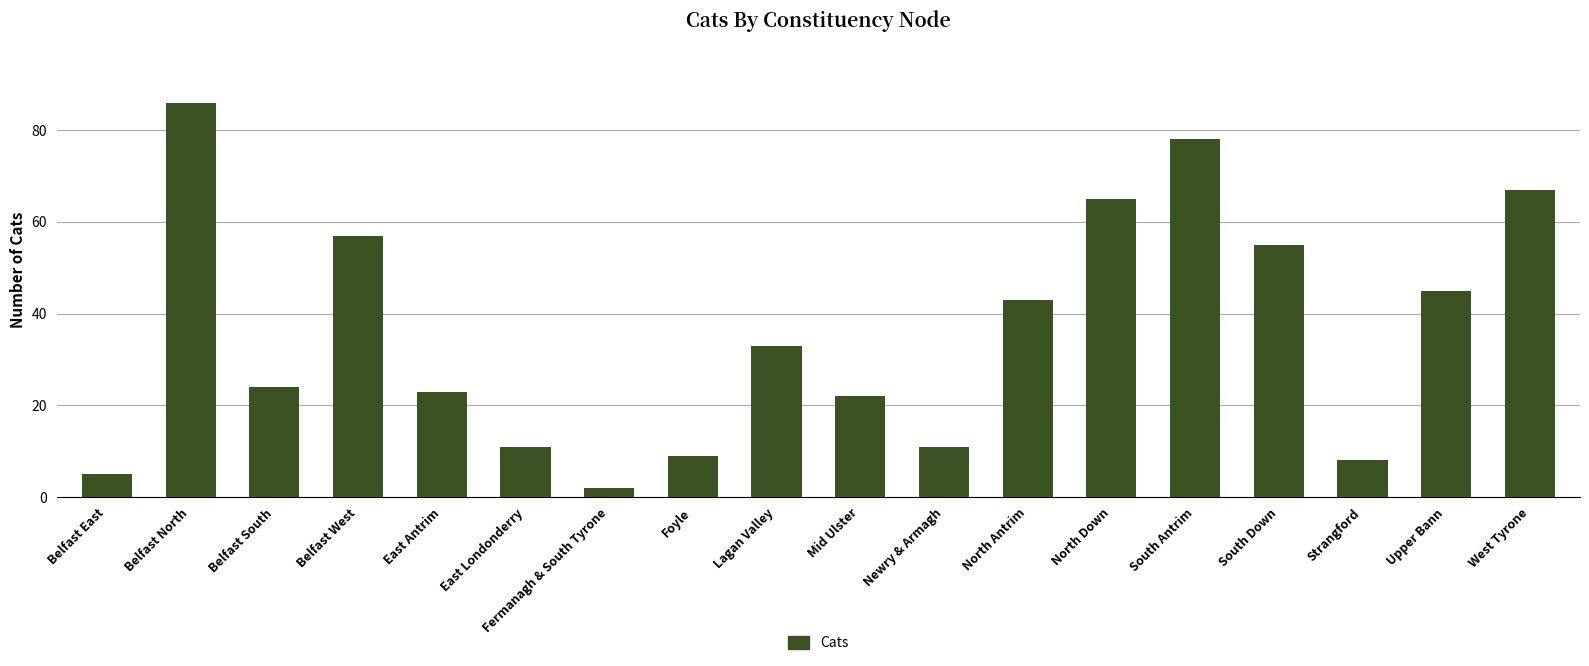

Which label corresponds to the smallest value in the chart?

Fermanagh & South Tyrone